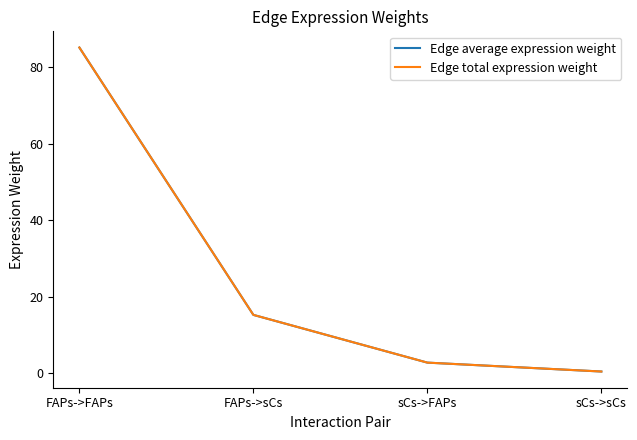

Reading left to right, what are all the values shown in this chart?

Edge average expression weight: 85.2	15.3	2.8	0.5
Edge total expression weight: 85.2	15.3	2.8	0.5